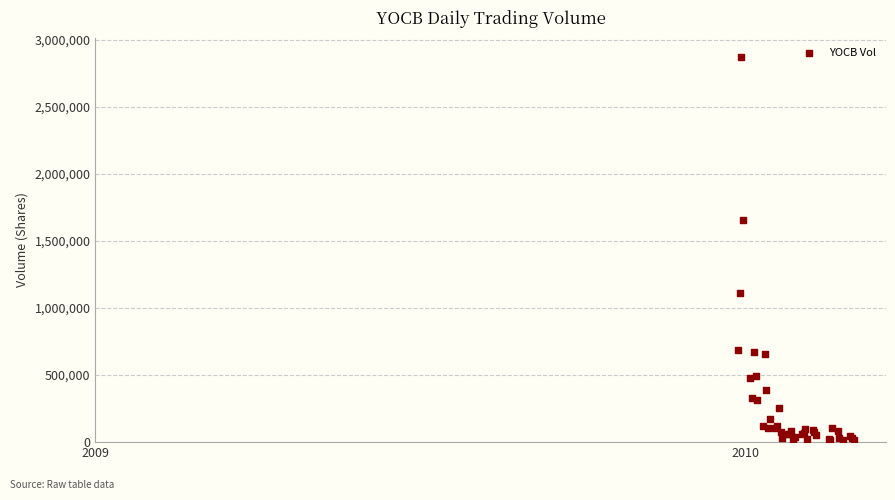

What Y value in the scatter plot is closest to 1439200?

1653600